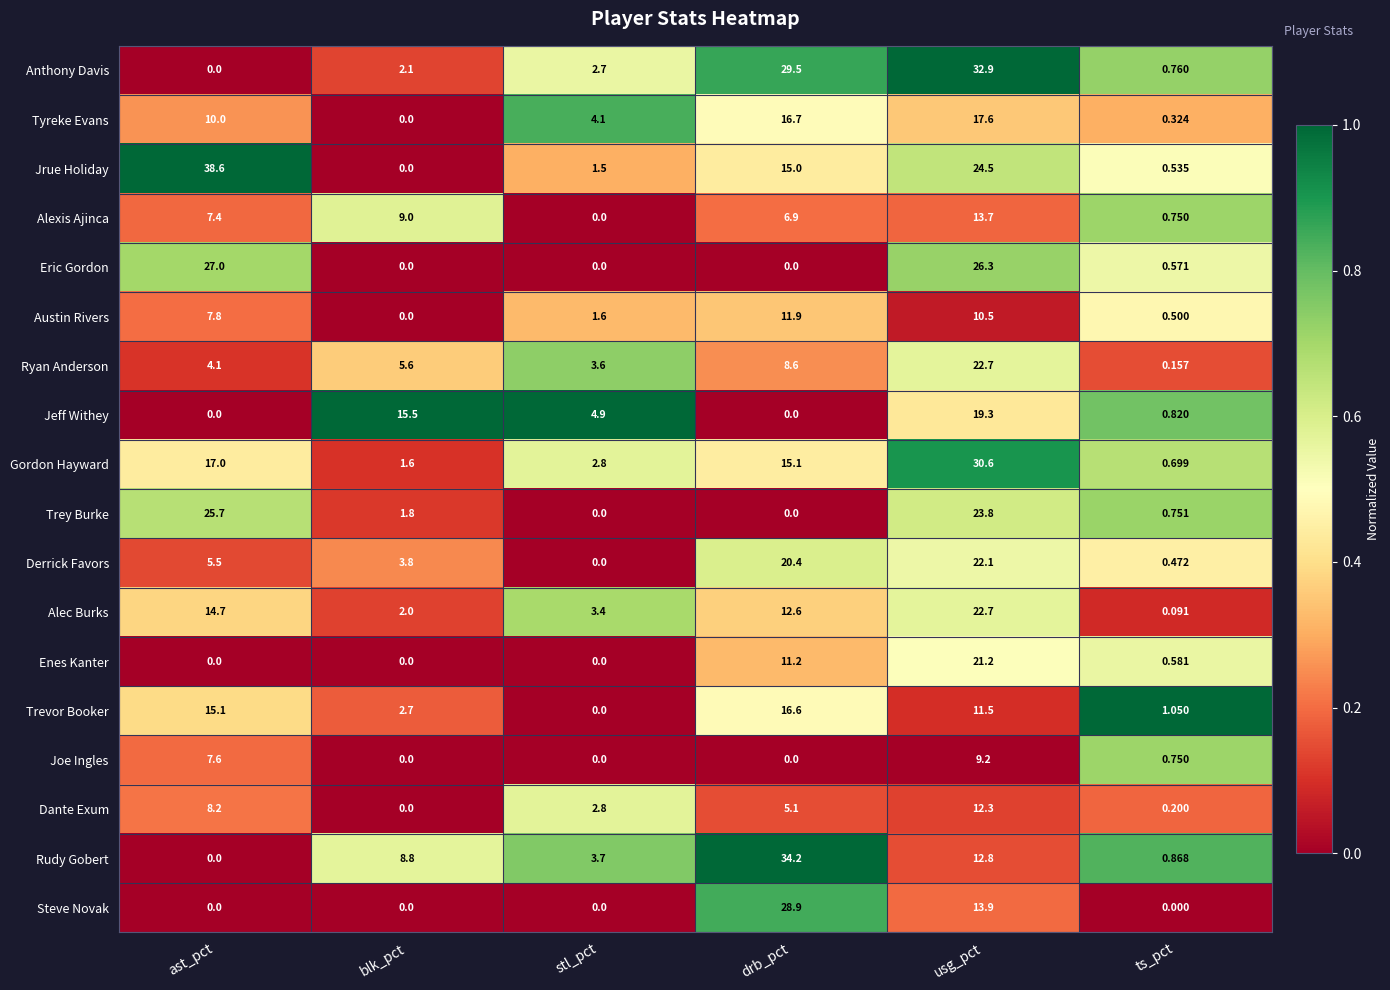

Where is Eric Gordon nearest to the value 13?

ts_pct